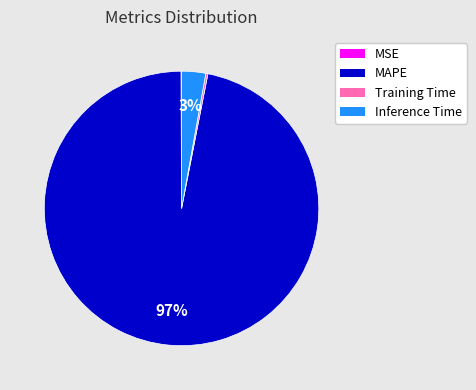

Which category has the biggest portion of the pie?

MAPE